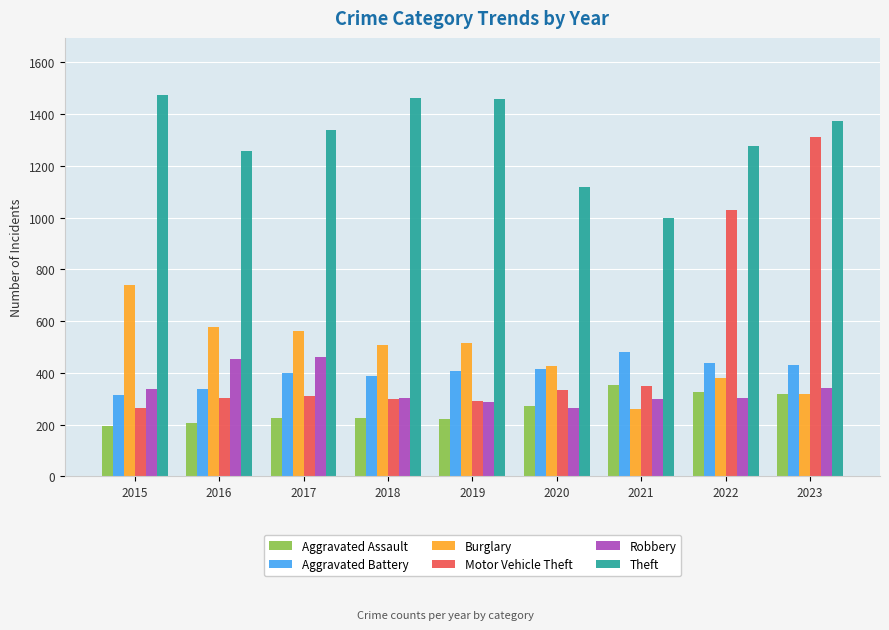

How many groups of bars are there?

9